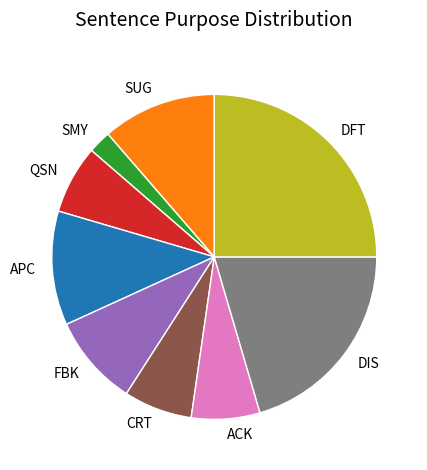

Is the sum of FBK and SMY greater than half?

No